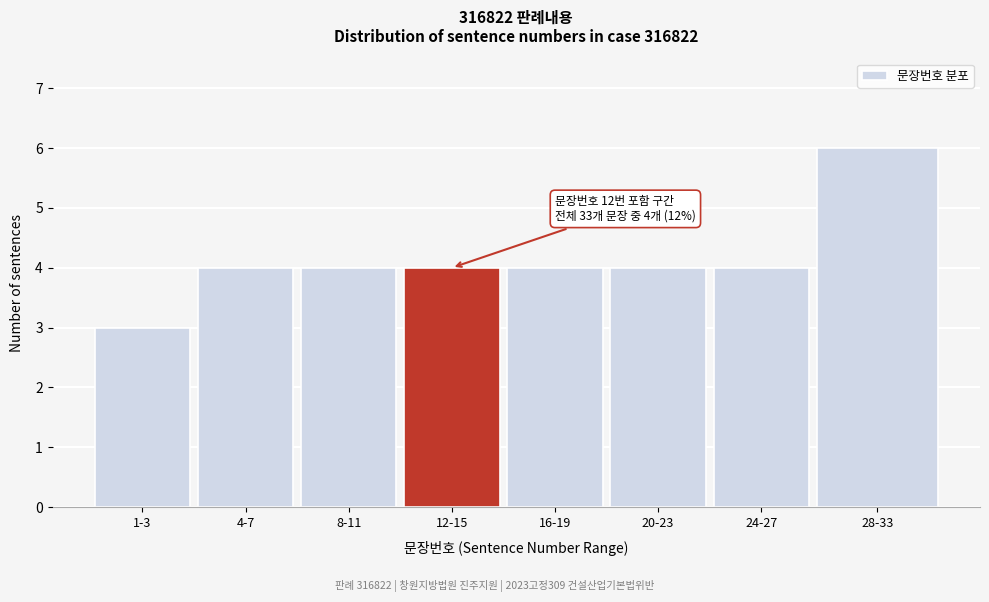

Reading left to right, list all the values displayed in this chart.

1-3=3	4-7=4	8-11=4	12-15=4	16-19=4	20-23=4	24-27=4	28-33=6